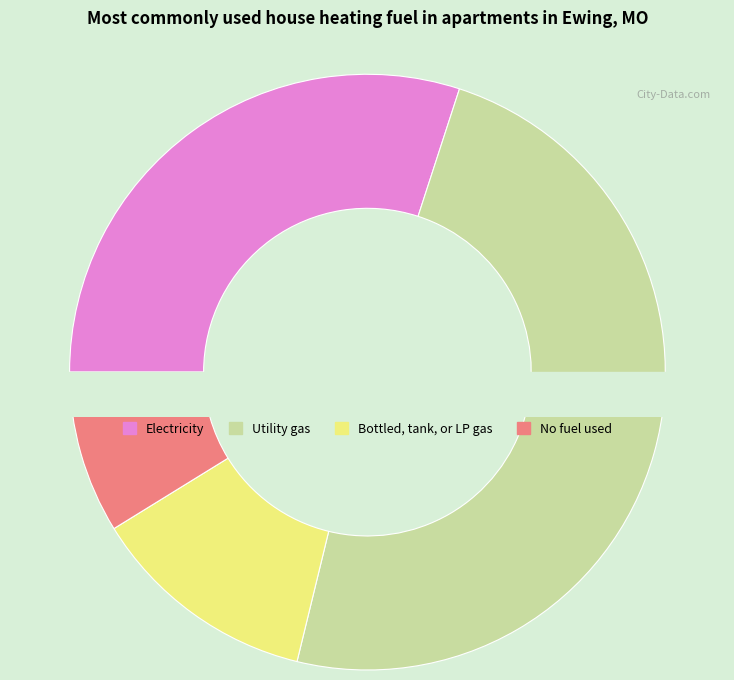

Count the number of slices in the pie.

2